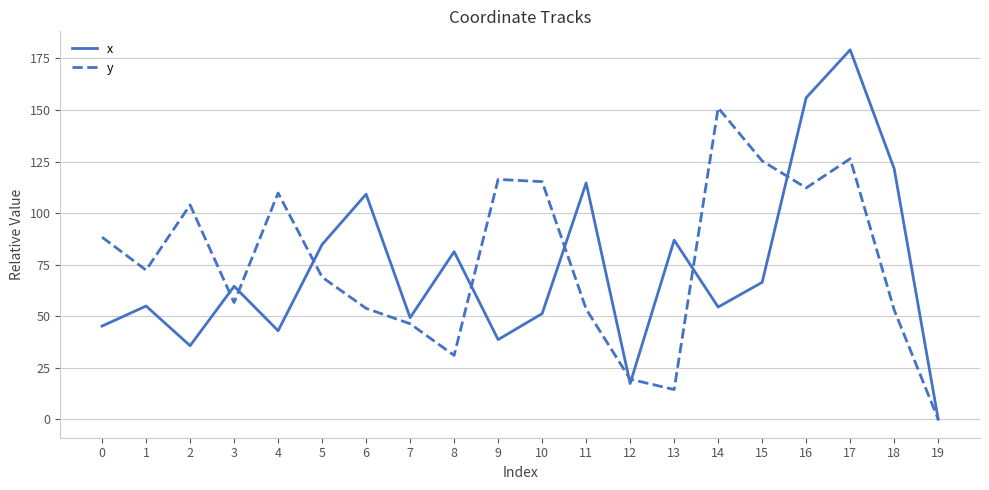

What is the total value across all series at 11?

168.0